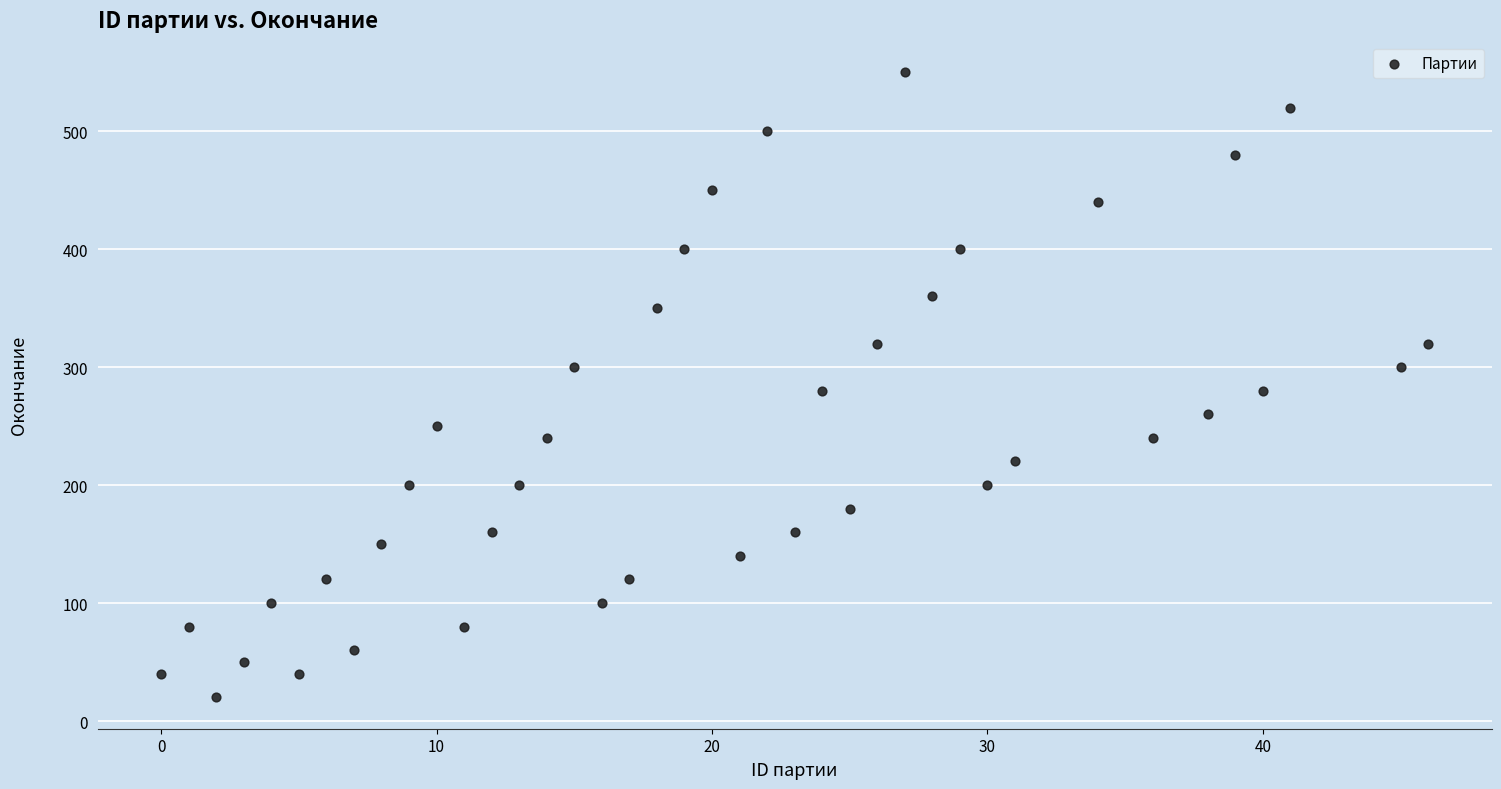

What is the range of Y values (max minus min)?

530